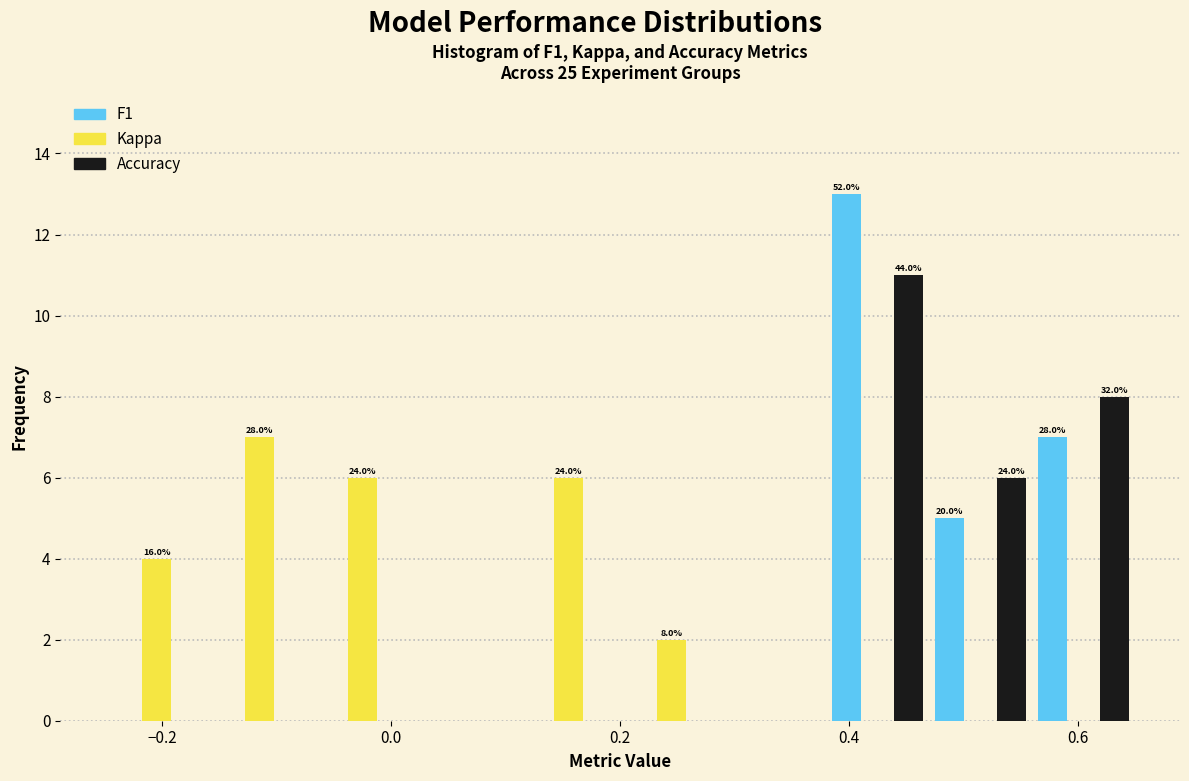

In the F1 series, which range on the x-axis has the tallest bar?

0.38 to 0.47